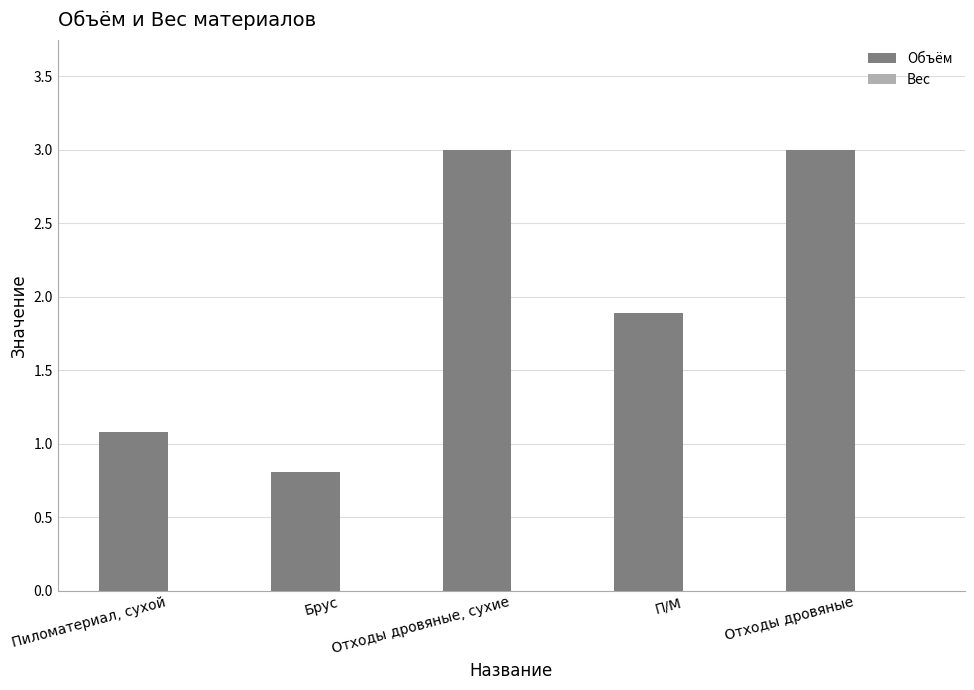

At which category does the chart reach its minimum across all series?

Брус